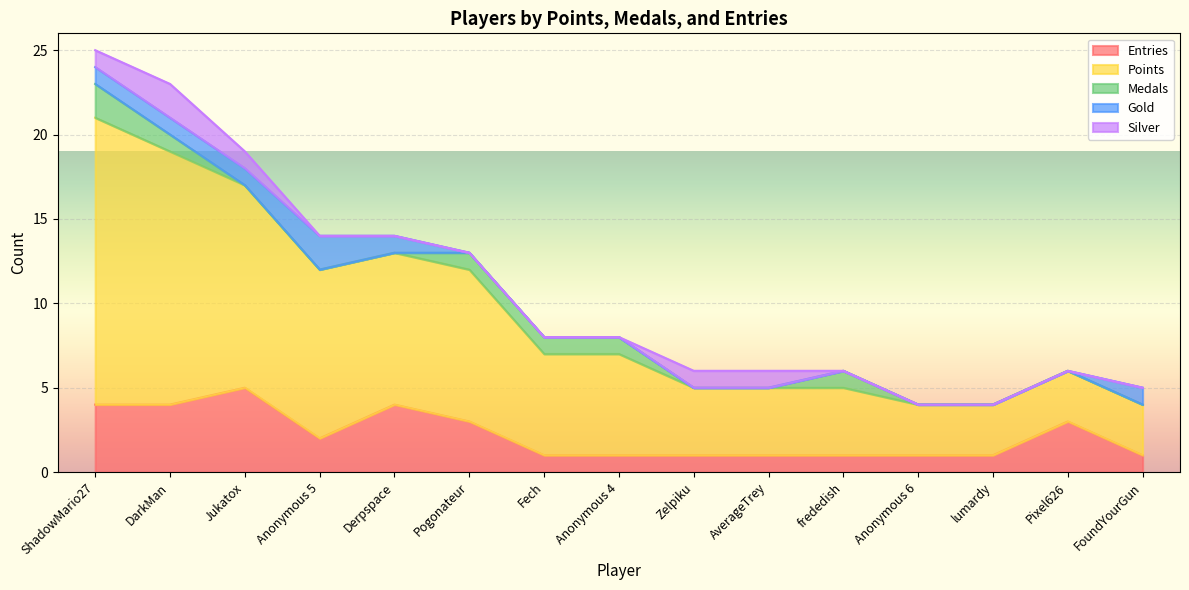

What is the sum of all Medals values?

7